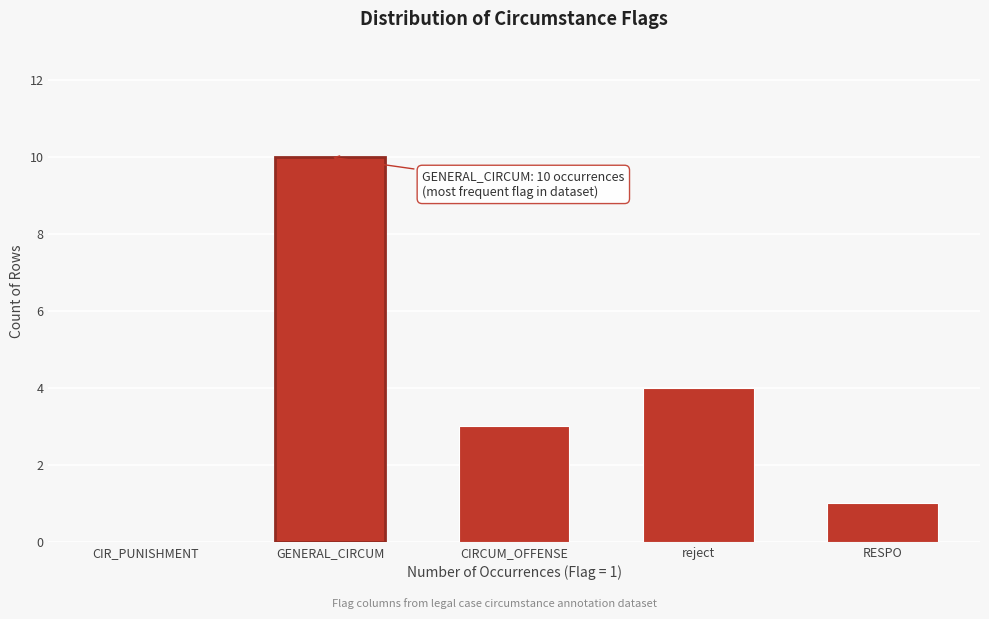

Reading left to right, extract all data points from this chart.

CIR_PUNISHMENT=0	GENERAL_CIRCUM=10	CIRCUM_OFFENSE=3	reject=4	RESPO=1